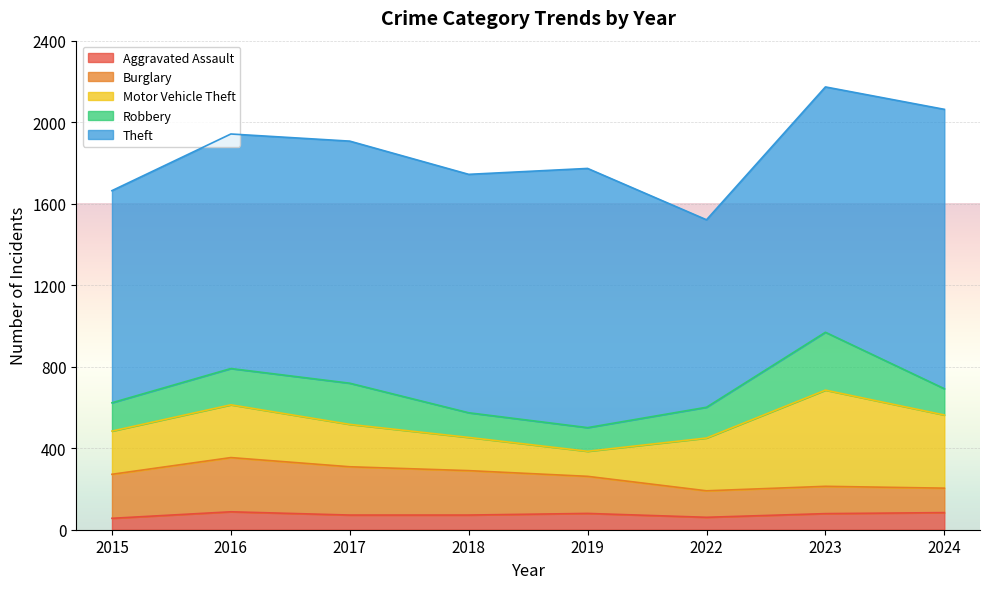

Which series changed the most between 2015 and 2016?

Theft